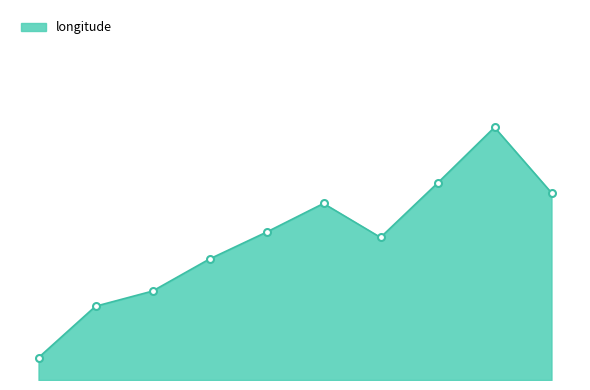

What is the label of the 9th point from the left?

8